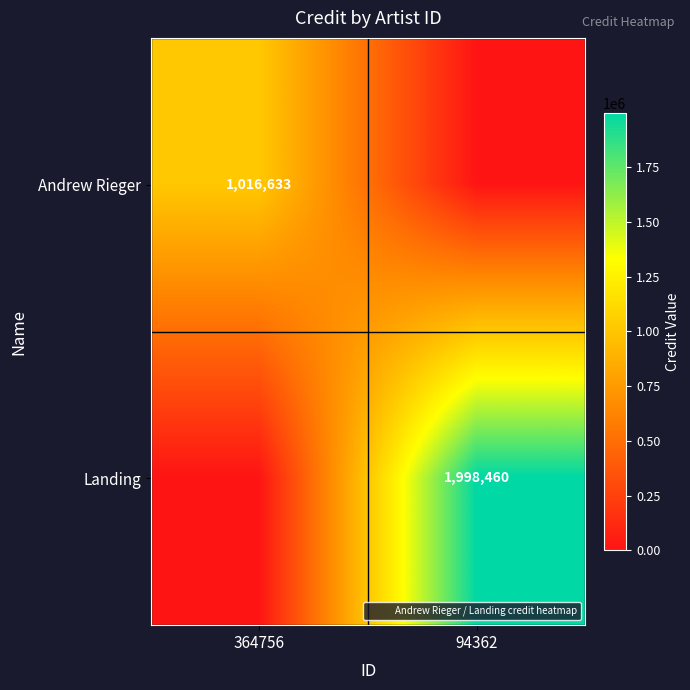

What is the spread (max minus min) of values at 94362?

1998460